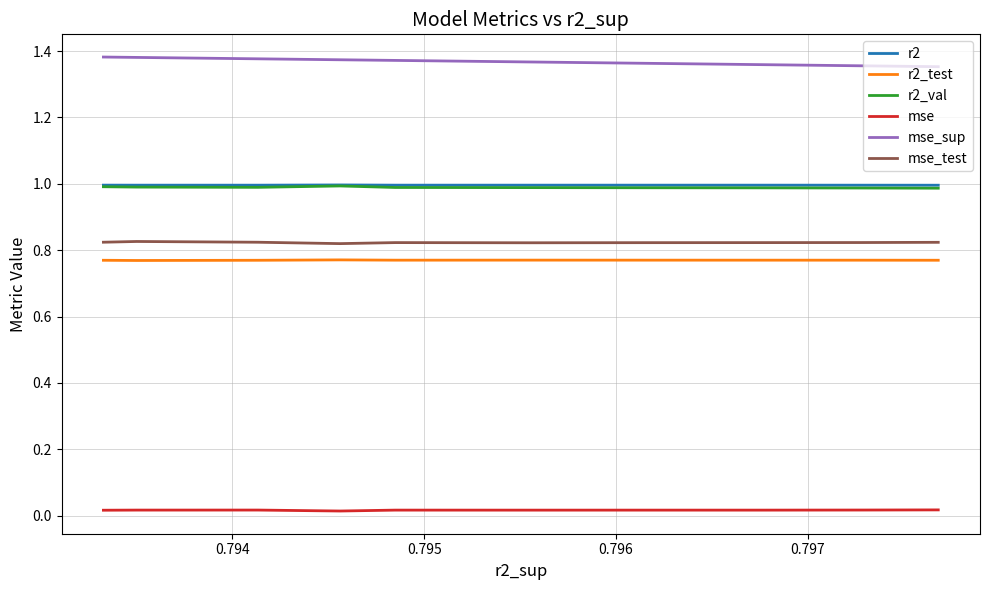

Count the r2_val values in the range 0 to 1.

10